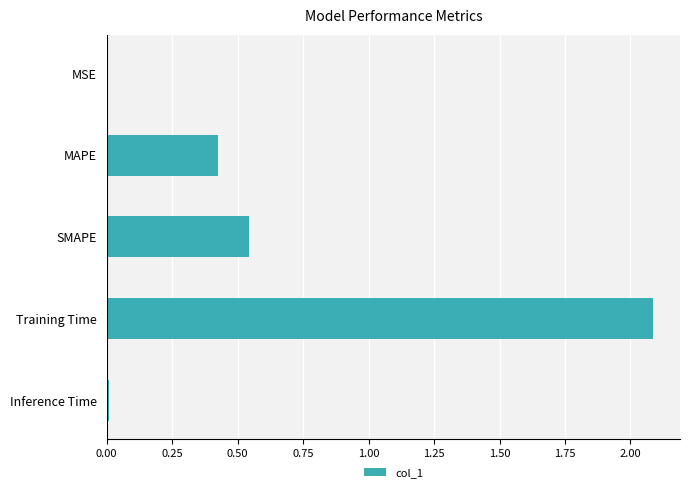

Which has a higher value, Training Time or MAPE?

Training Time